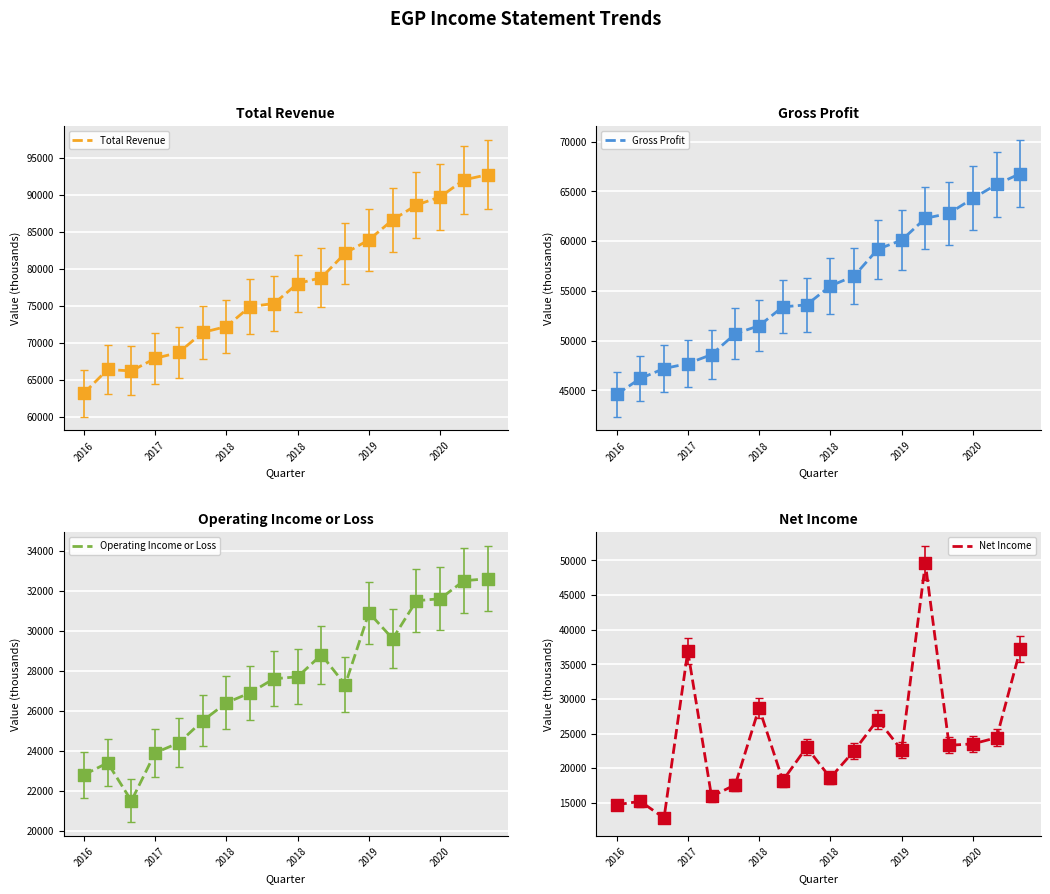

Is the value of Operating Income or Loss at 2020 greater than the value of Gross Profit at 11?

No